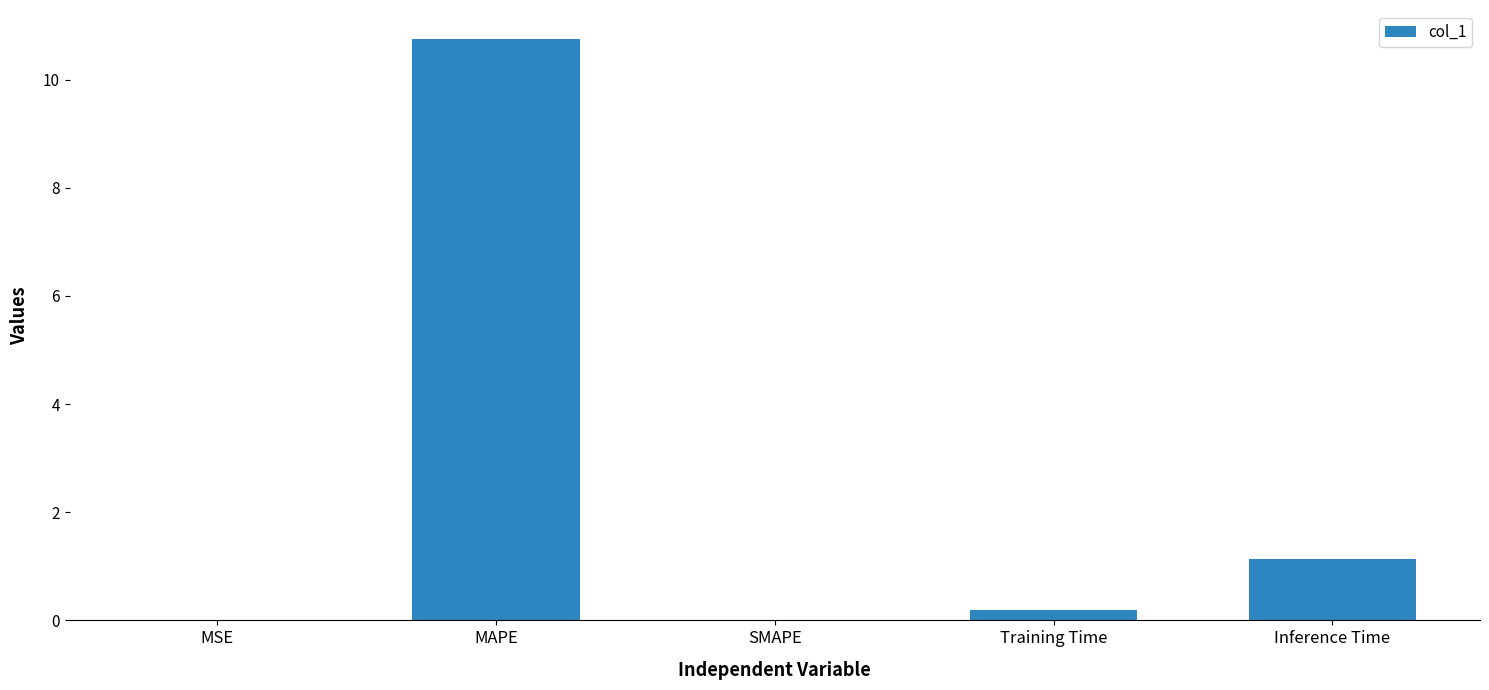

What is the maximum value shown in the chart?

10.7